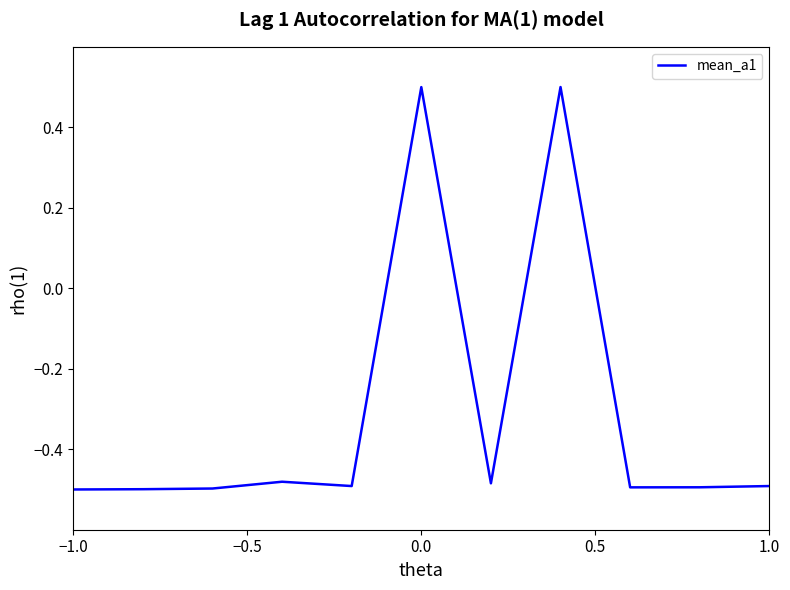

What is the maximum value shown in the chart?

0.5